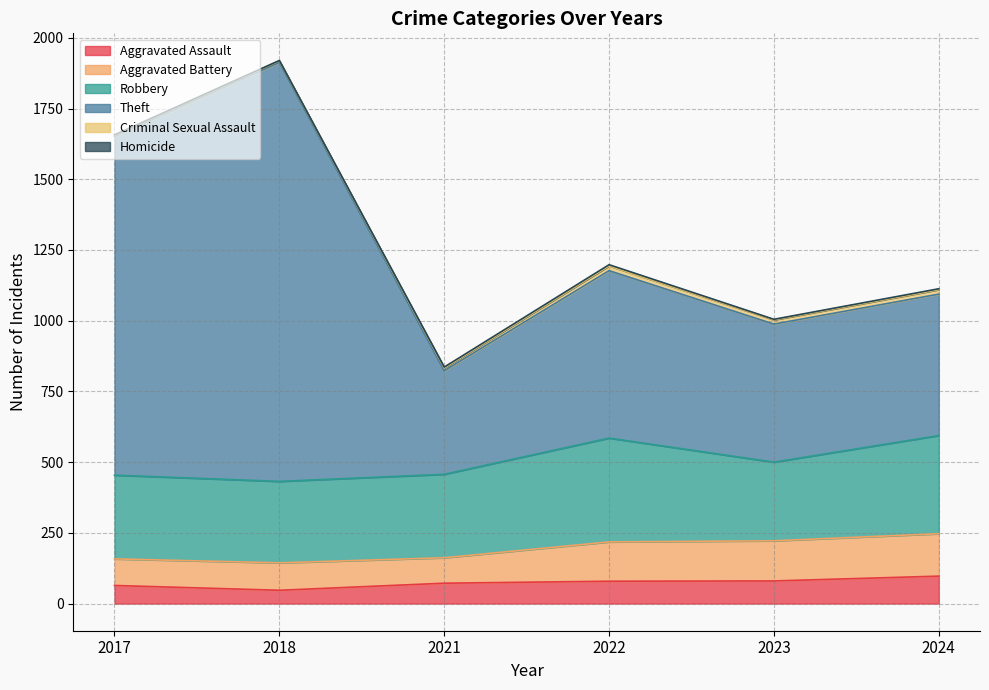

How many lines are shown in the chart?

6